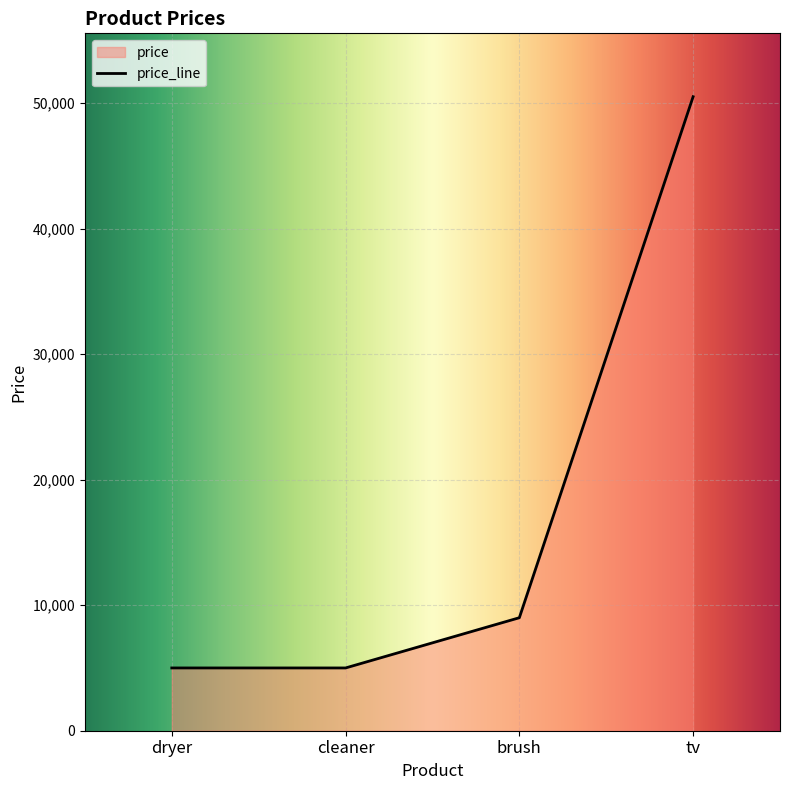

Approximately how many times larger is the value at cleaner compared to brush?

0.6